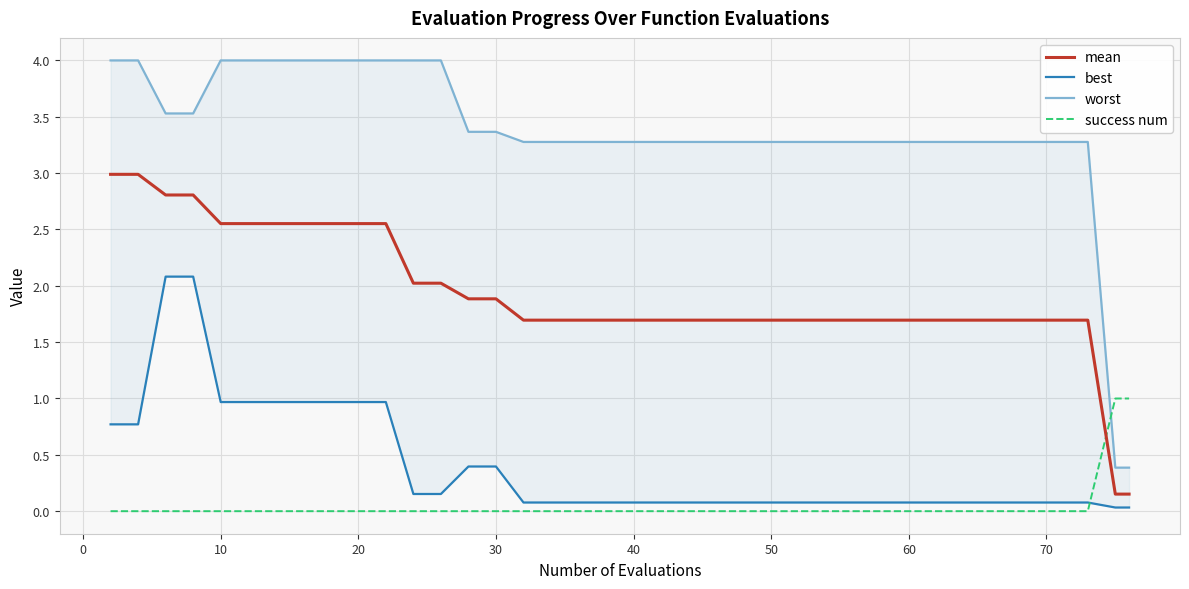

True or false: best and worst intersect in this chart.

False